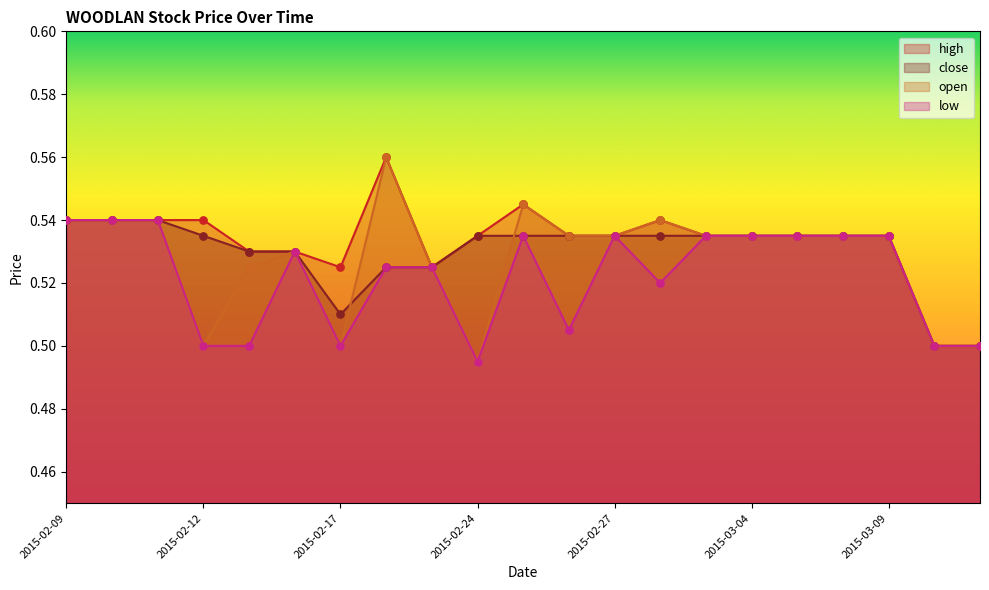

At how many categories does at least one series exceed 0?

21